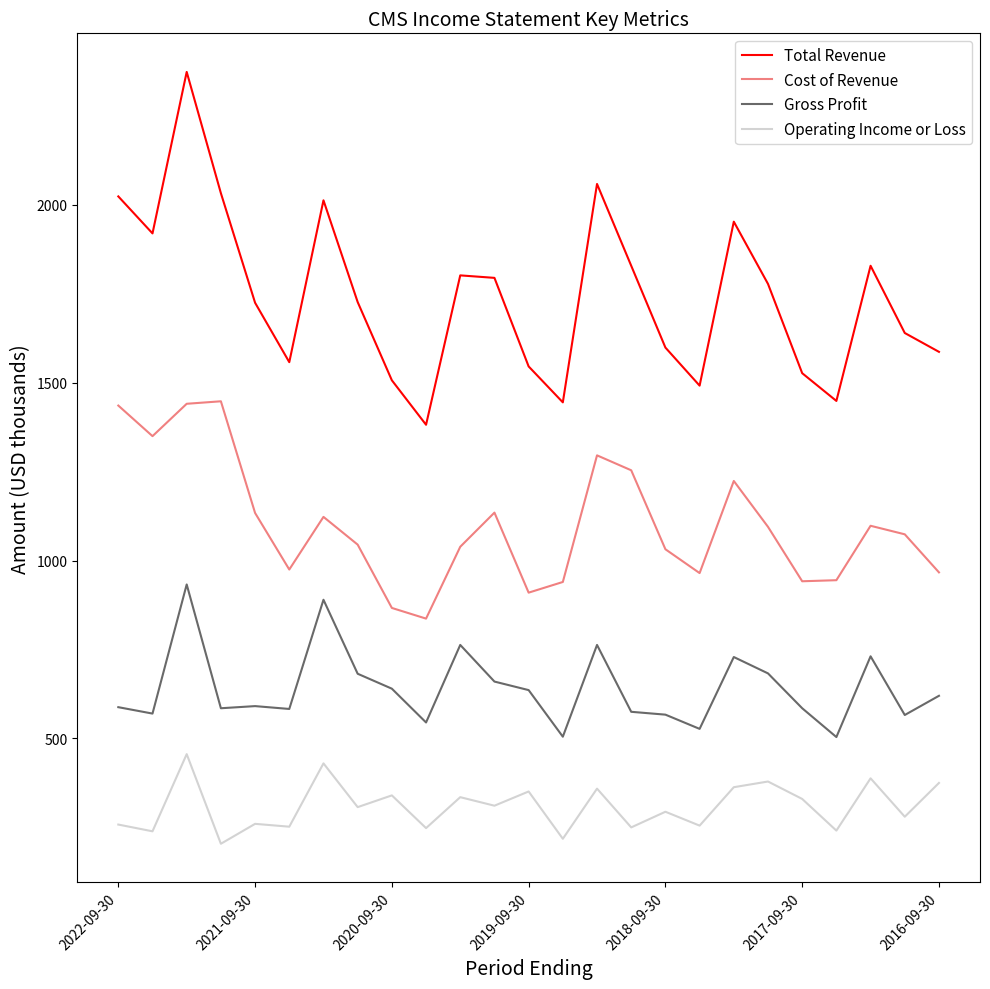

Which series has the widest spread of values?

Total Revenue